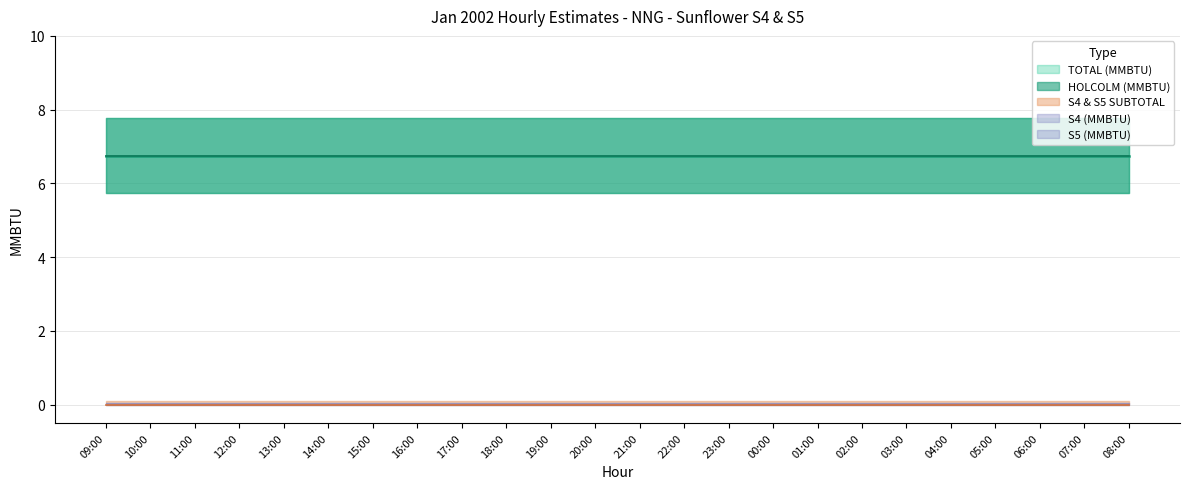

True or false: HOLCOLM (MMBTU) and TOTAL (MMBTU) intersect in this chart.

False